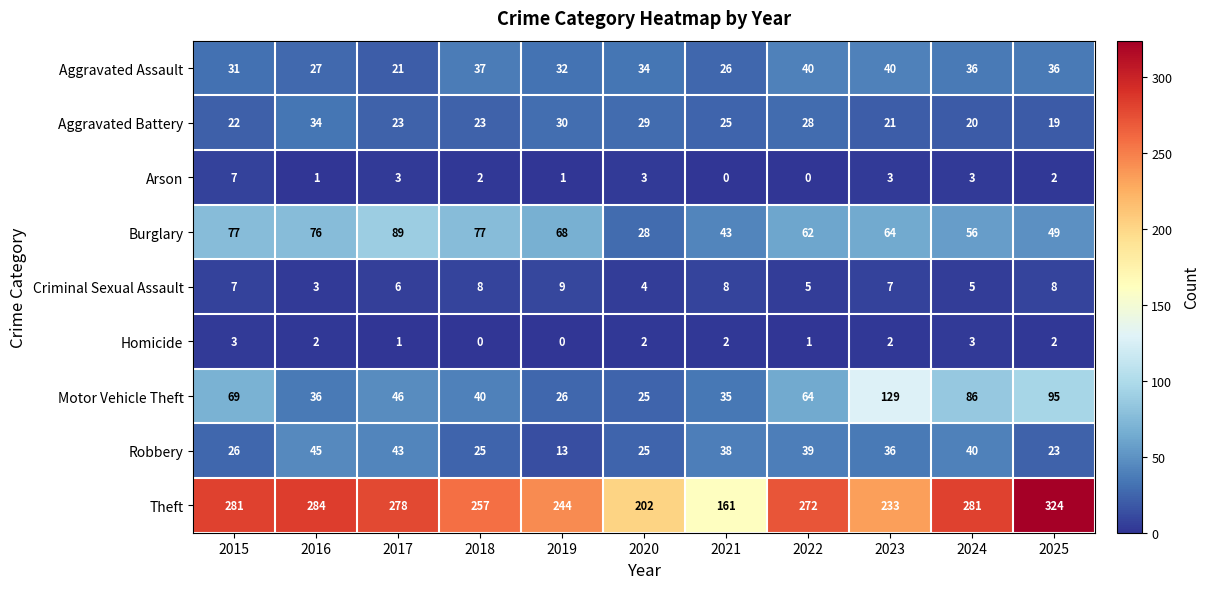

List the labels in order of Motor Vehicle Theft value, smallest first.

2020, 2019, 2021, 2016, 2018, 2017, 2022, 2015, 2024, 2025, 2023